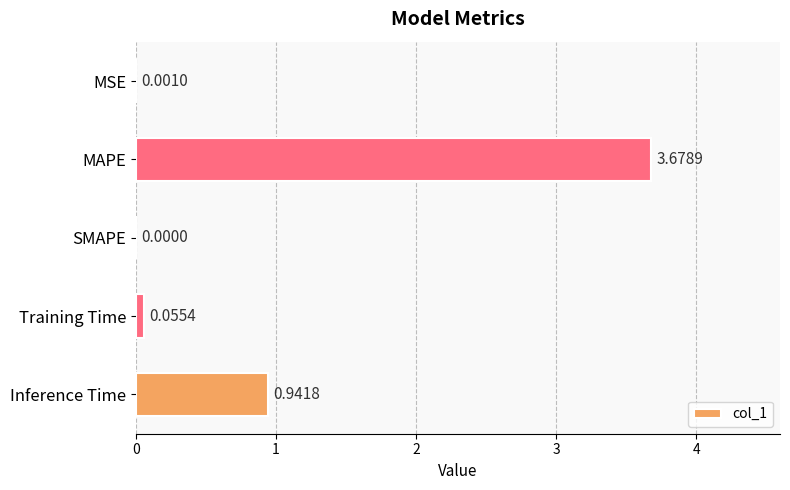

What is the sum of all values?

4.7